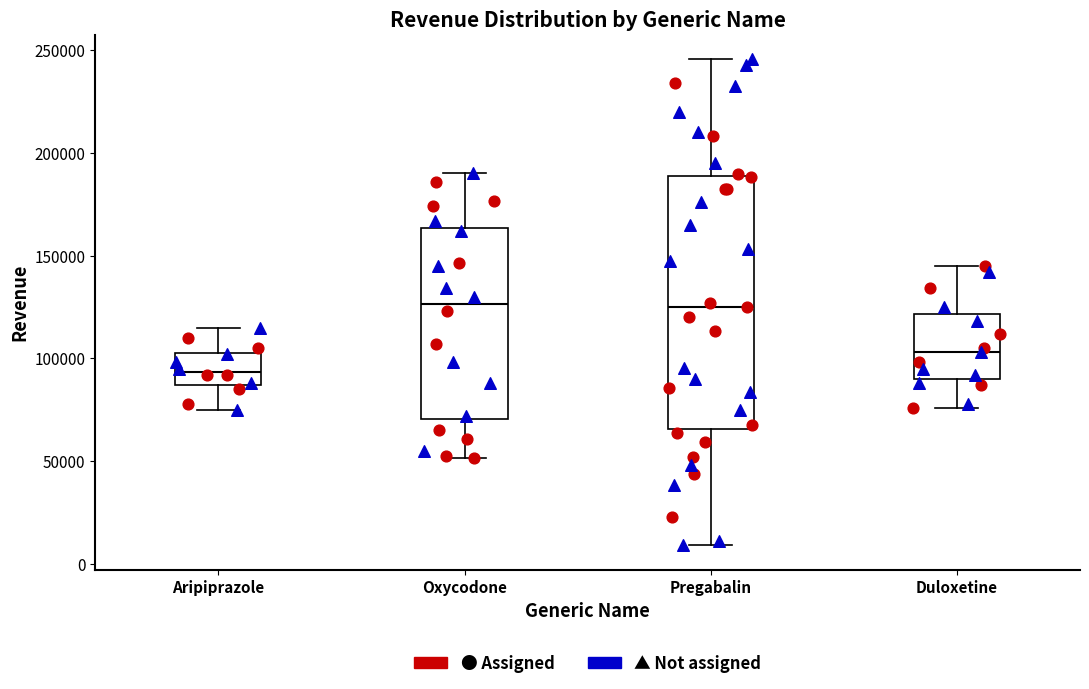

Reading left to right, read every box against the y-axis: the position of its median line, the range the box covers, and the ends of its whiskers. The values are not printed on the chart, so give them approximately, as read against the axis.

Aripiprazole: median 95000, box 85000 to 105000, whiskers 75000 to 115000
Oxycodone: median 125000, box 70000 to 165000, whiskers 50000 to 190000
Pregabalin: median 125000, box 65000 to 190000, whiskers 10000 to 245000
Duloxetine: median 105000, box 90000 to 120000, whiskers 75000 to 145000